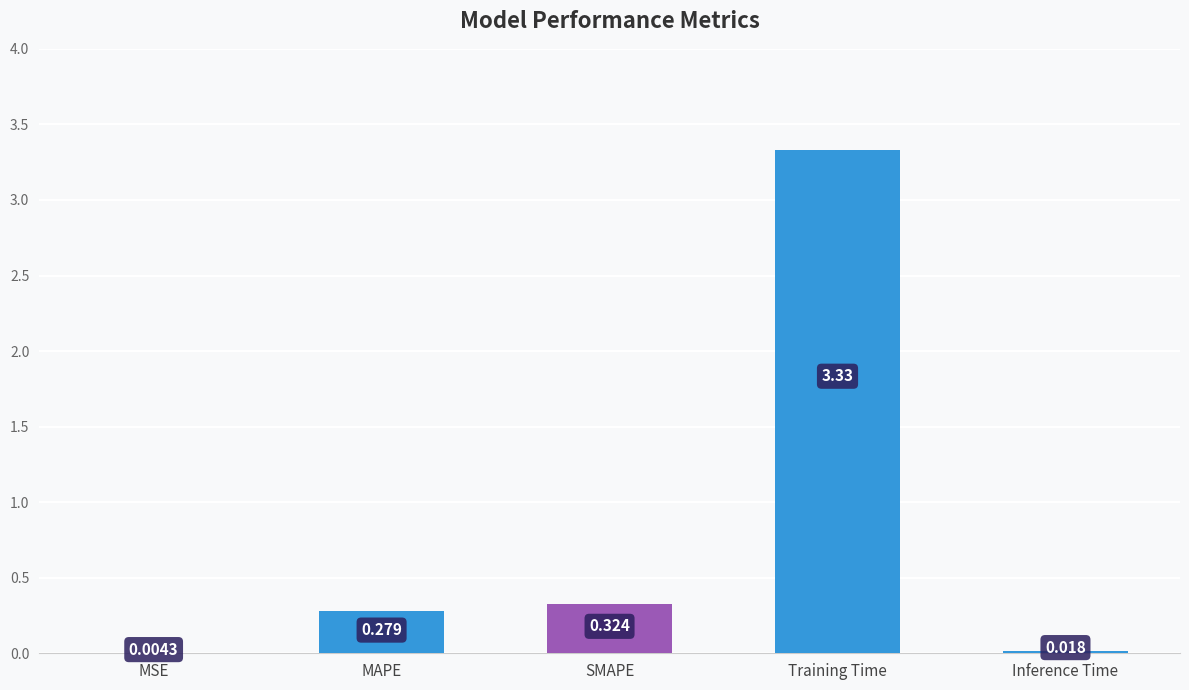

Which has a higher value, MSE or Inference Time?

Inference Time